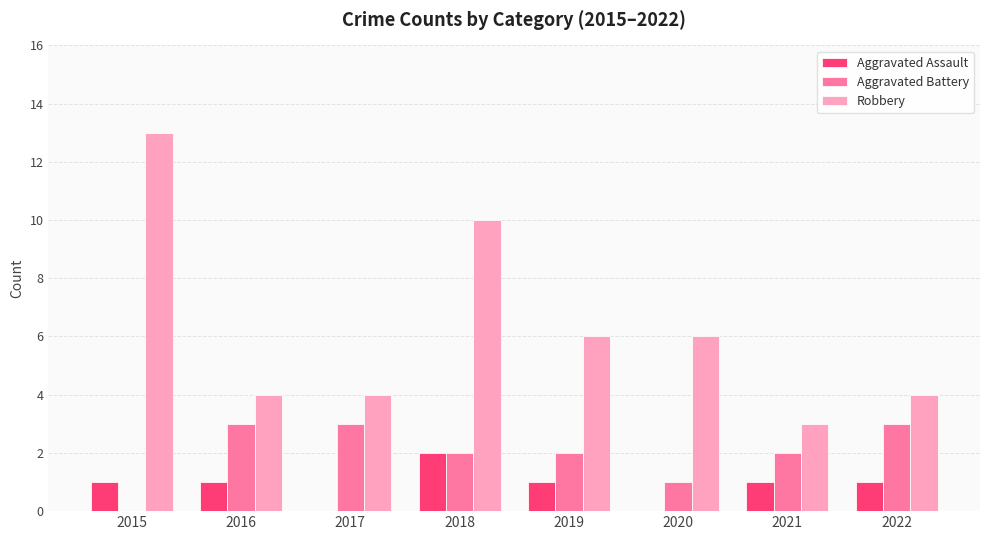

Is it true that Aggravated Assault equals 1 at 2021?

True